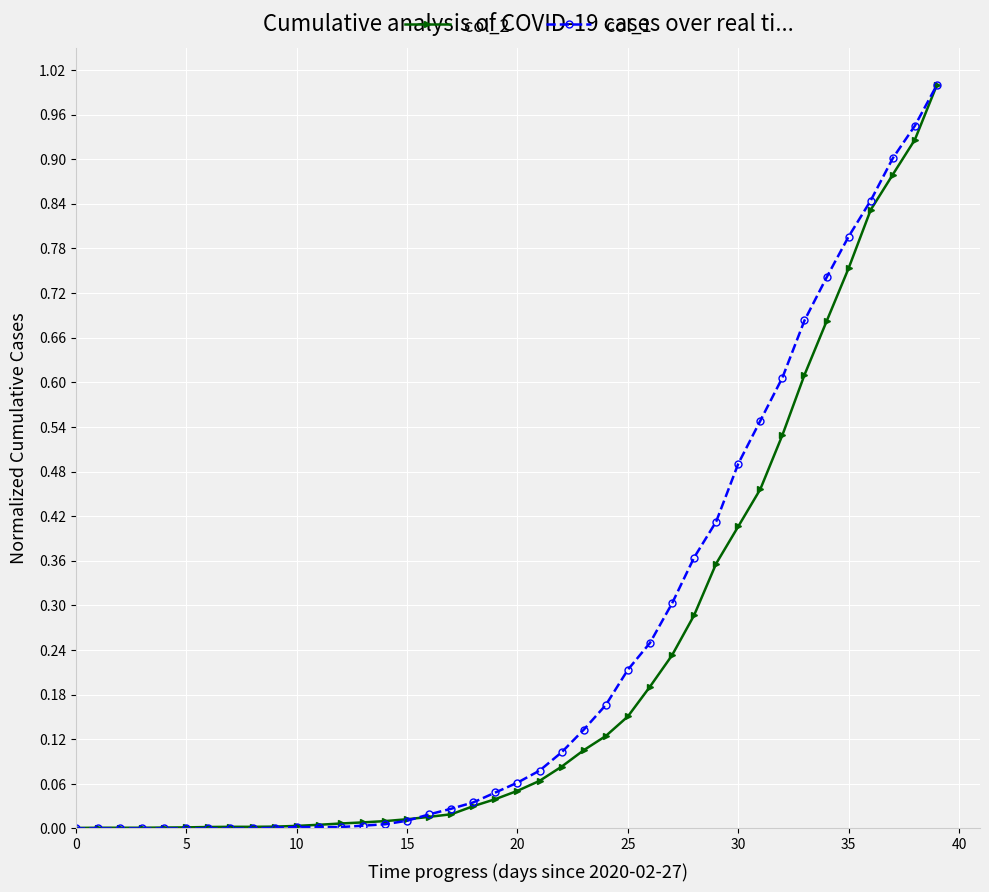

What are all the series names shown in the legend?

col_2, col_1